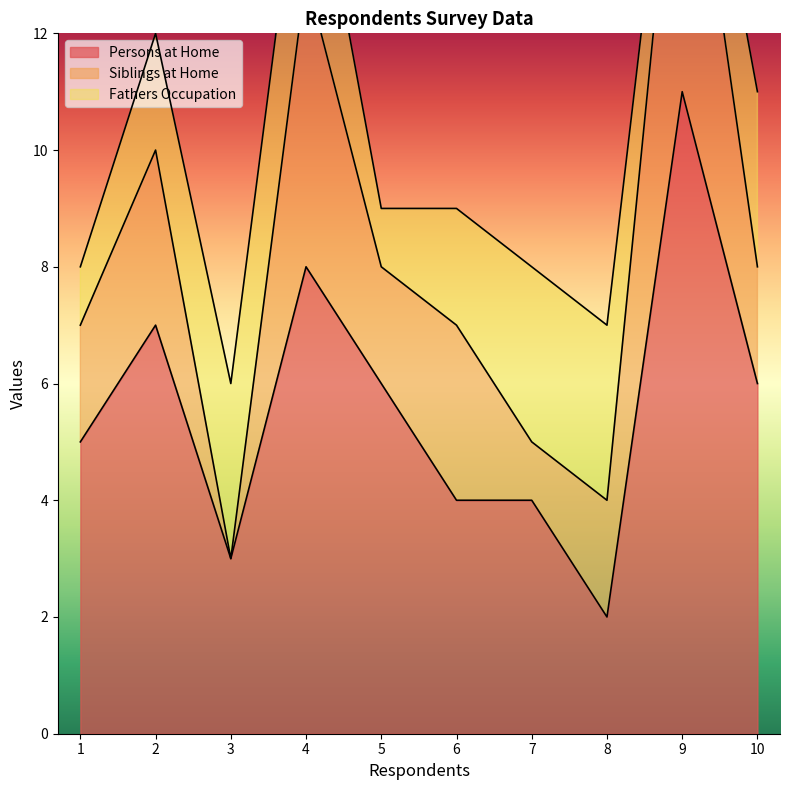

Between 4 and 9, which series saw the biggest shift?

Persons at Home